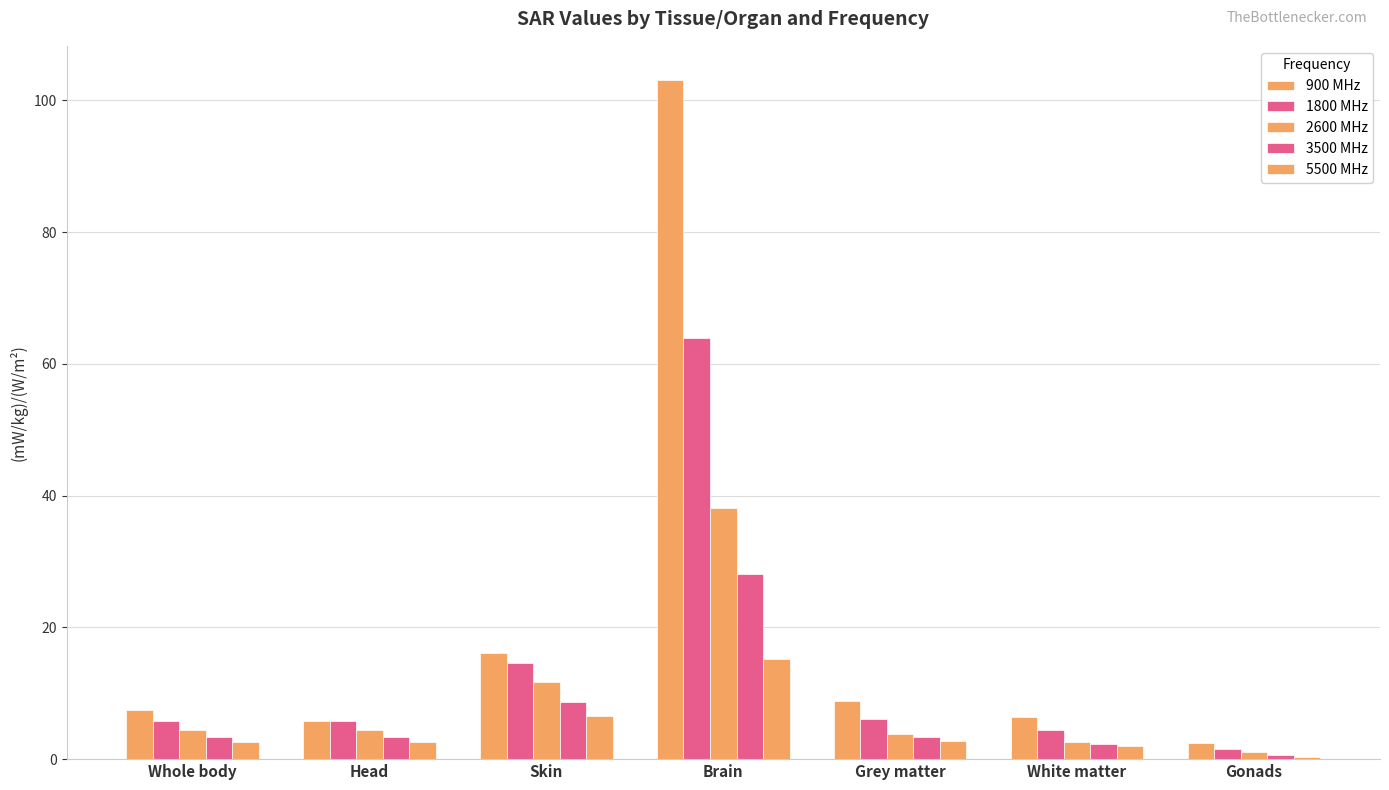

What is the value of the 5500 MHz bar at the 1st from the left?

2.6